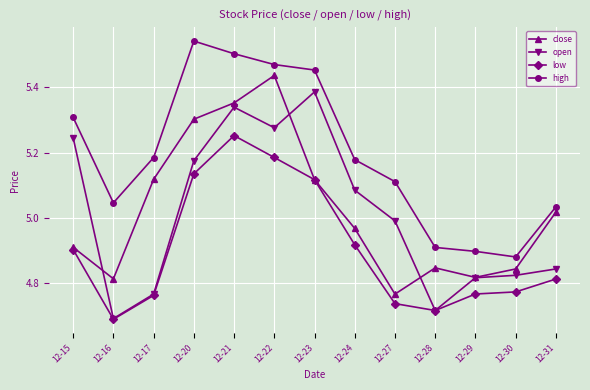

At which label is open closest to 5?

12-27